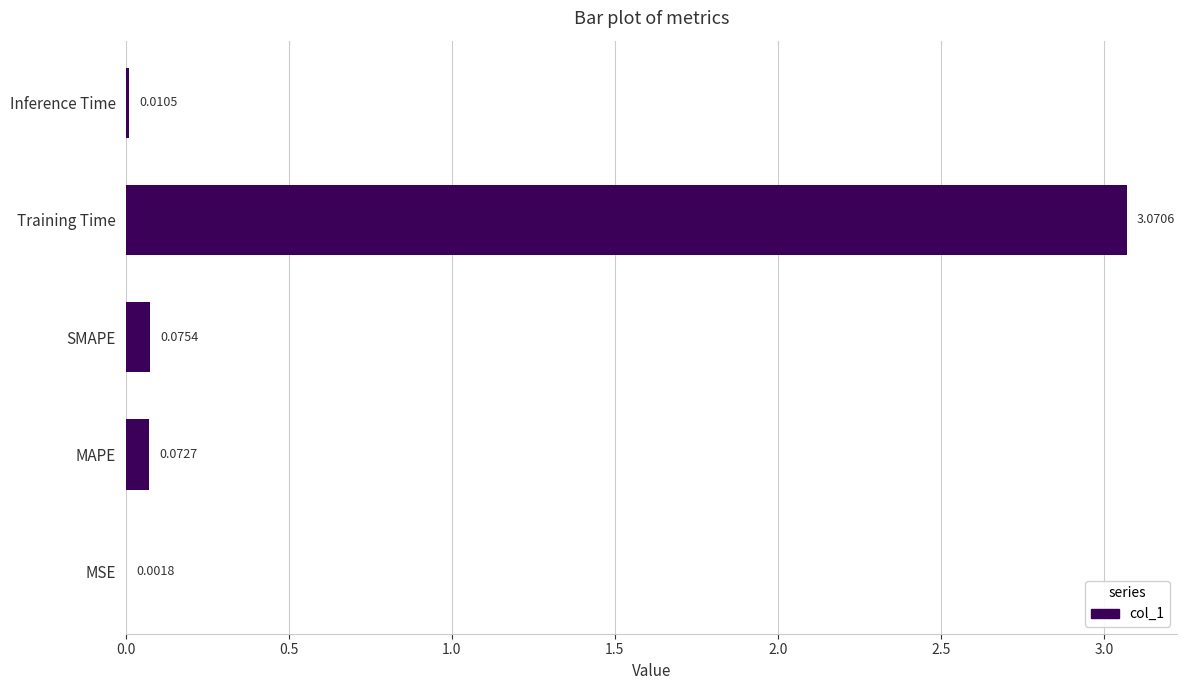

What is the sum of all values?

3.2